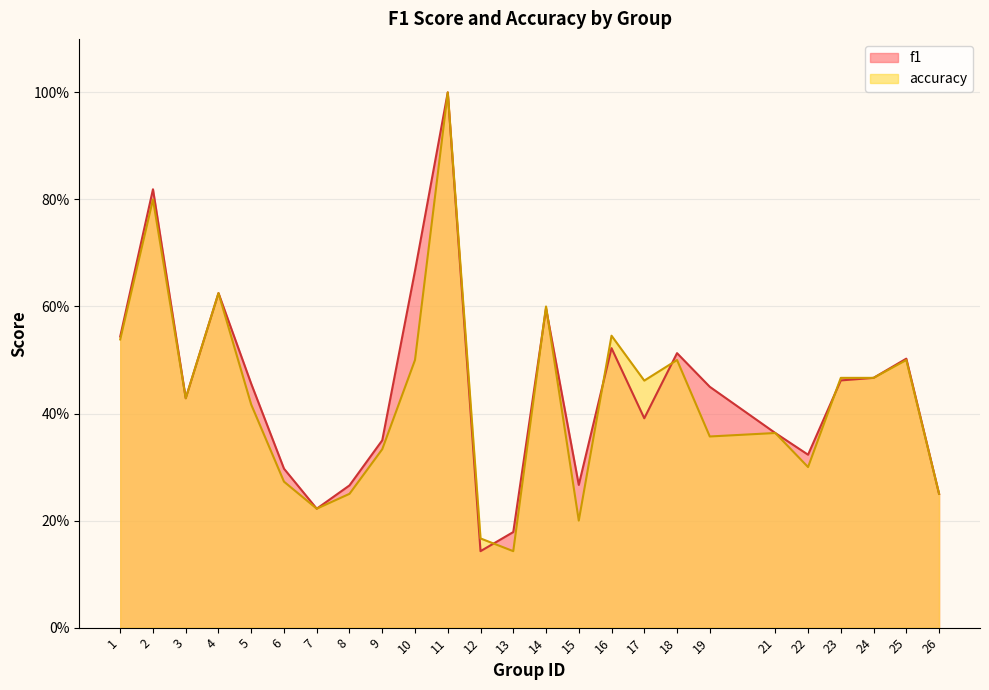

Is the value of accuracy at 25 greater than the value of f1 at 12?

Yes